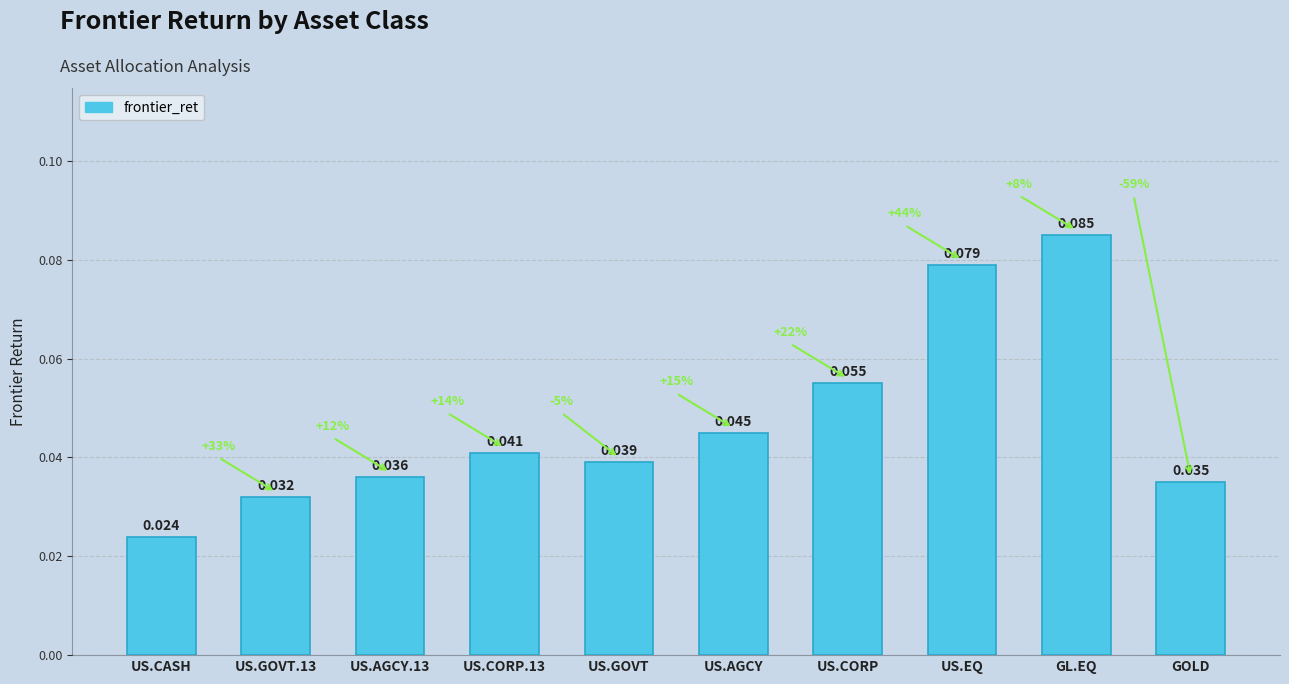

How many bars are there in total?

10